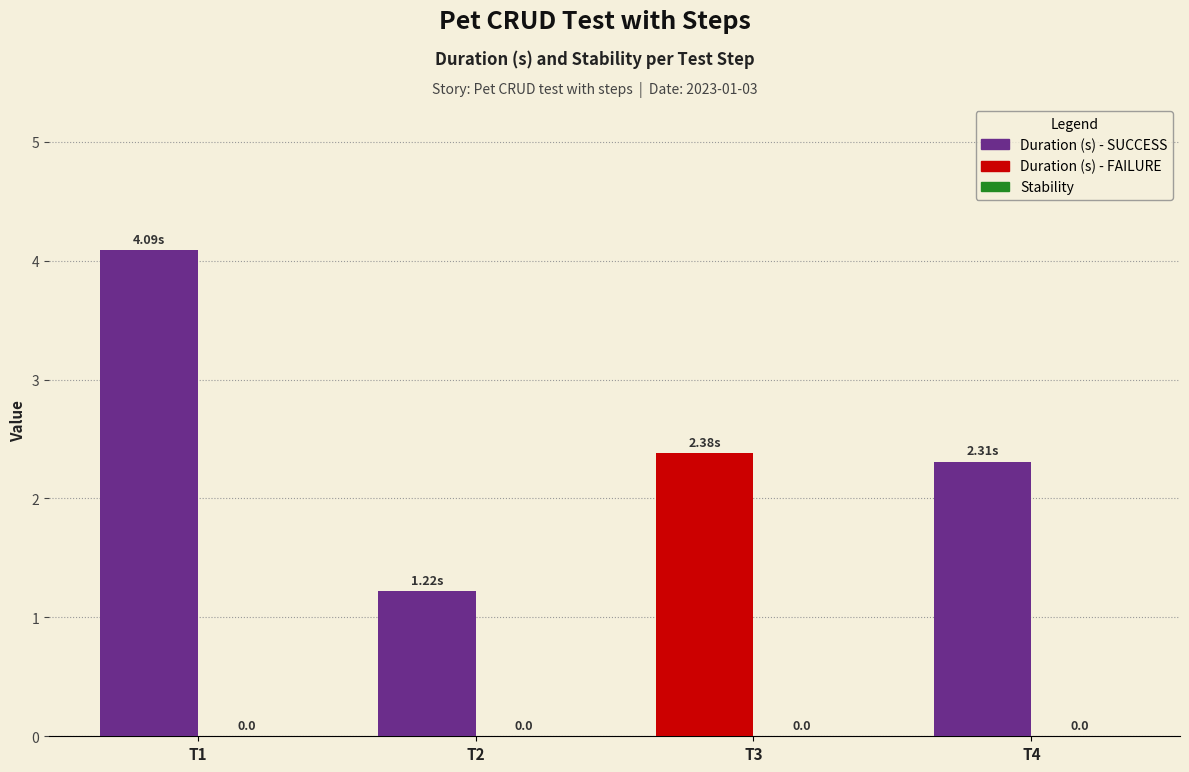

Reading left to right, list all the values displayed in this chart.

Duration (s): 4.1	1.2	2.4	2.3
Stability: 0.0	0.0	0.0	0.0